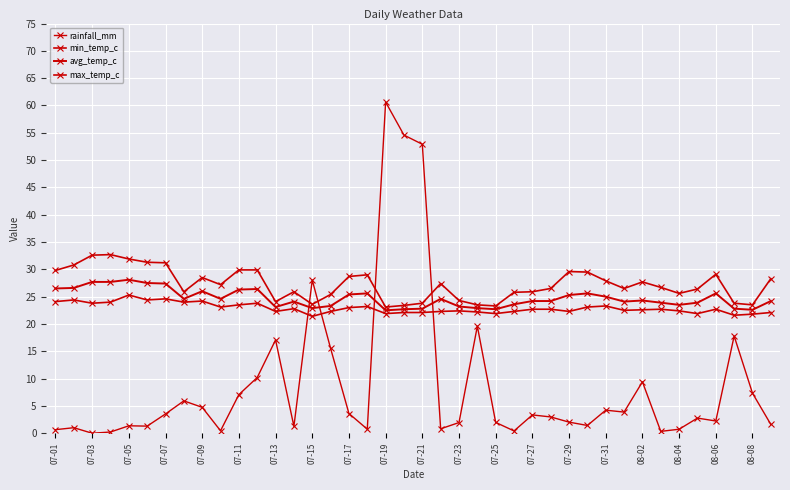

What is the value of the max_temp_c point at the 10th from the left?

27.2